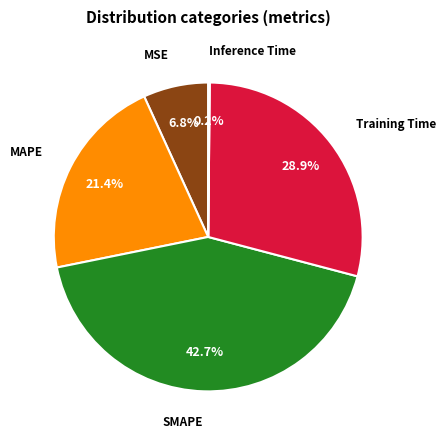

Does any single category account for the majority?

No